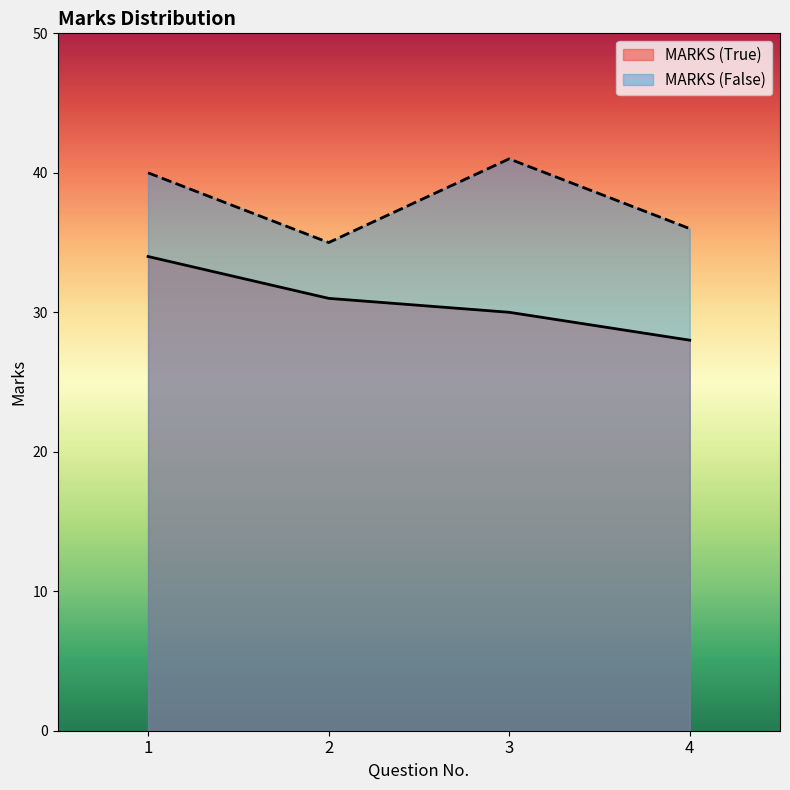

True or false: MARKS (True) has a value of 55 at 2.

False